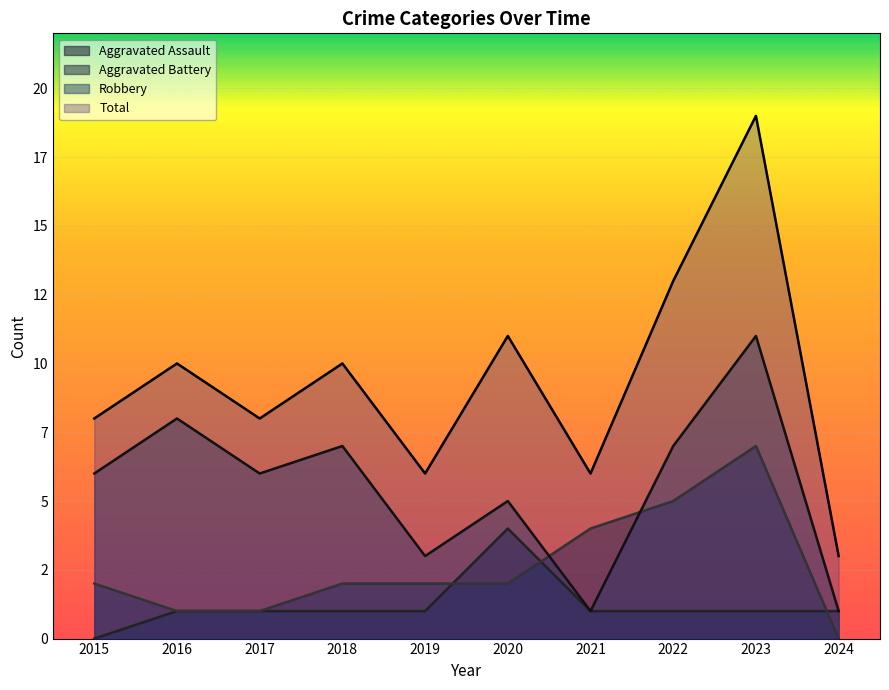

Which series has the largest total across all categories?

Total